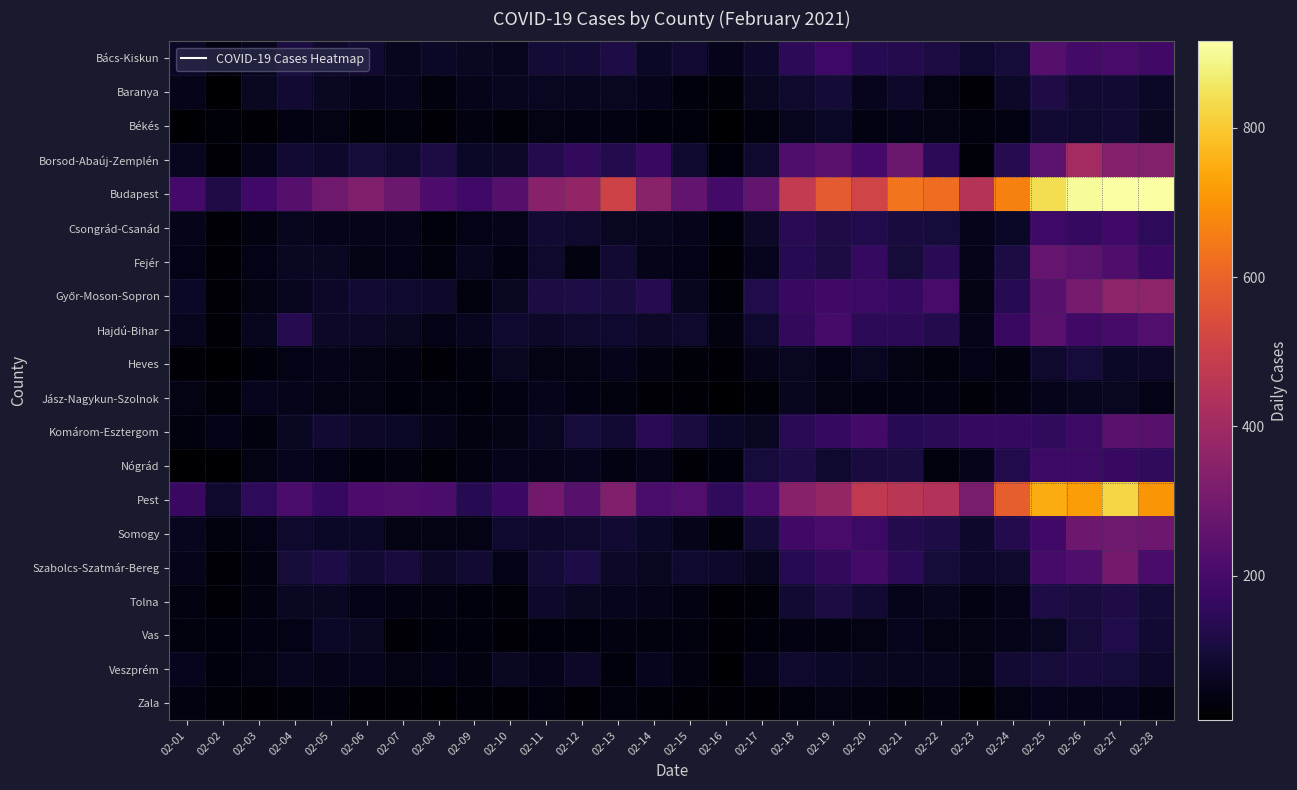

Rank the series at 02-08 from lowest to highest value.

Zala, Heves, Békés, Nógrád, Vas, Csongrád-Csanád, Fejér, Baranya, Jász-Nagykun-Szolnok, Tolna, Somogy, Hajdú-Bihar, Veszprém, Komárom-Esztergom, Bács-Kiskun, Szabolcs-Szatmár-Bereg, Győr-Moson-Sopron, Borsod-Abaúj-Zemplén, Pest, Budapest